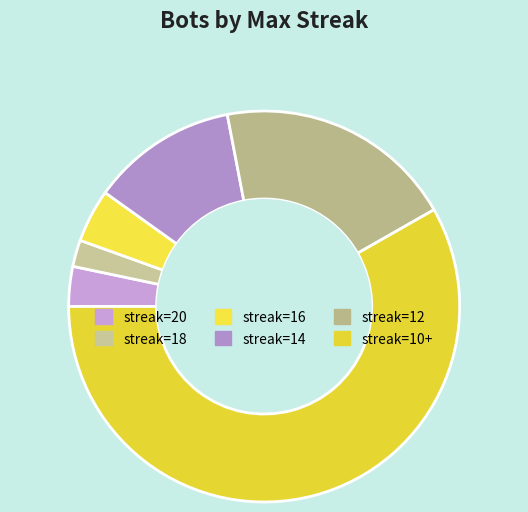

What is the smallest slice in the pie chart?

streak=18